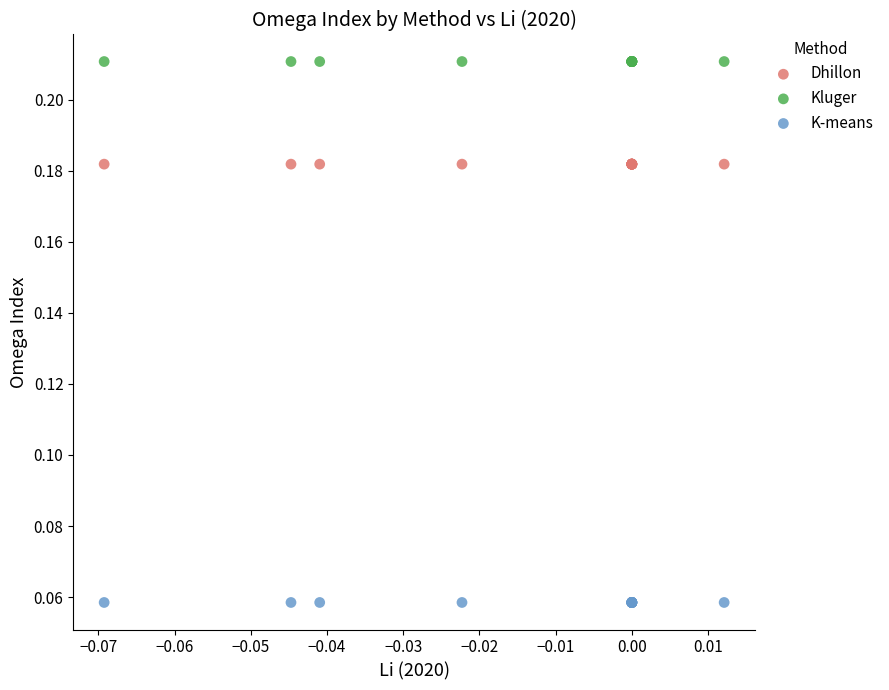

Which series contains the lowest Y value?

K-means